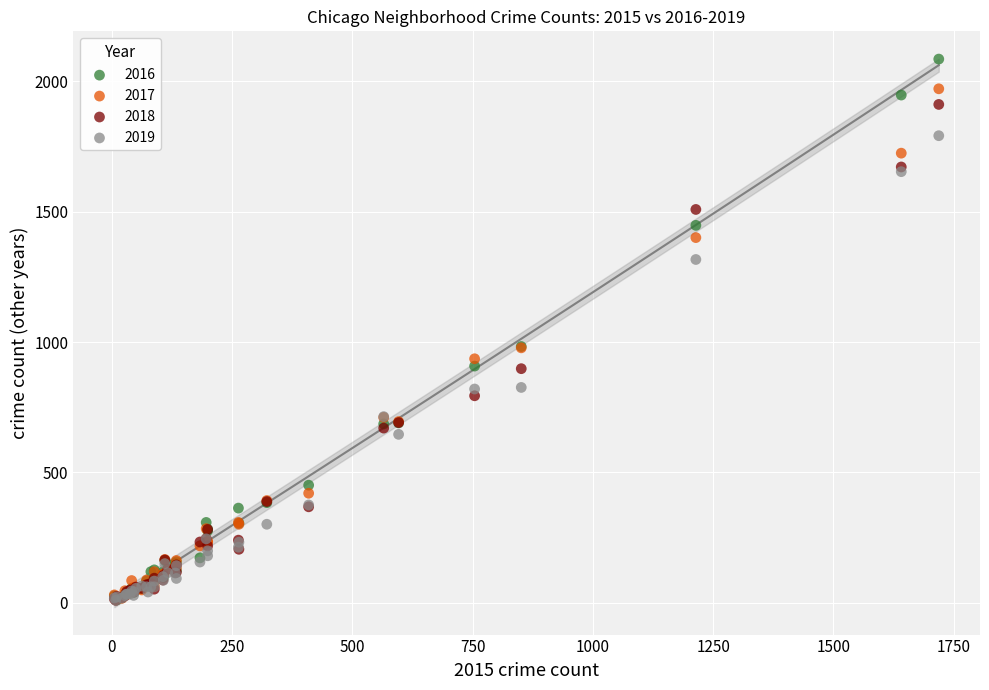

Which series has the largest Y range (max minus min)?

2016